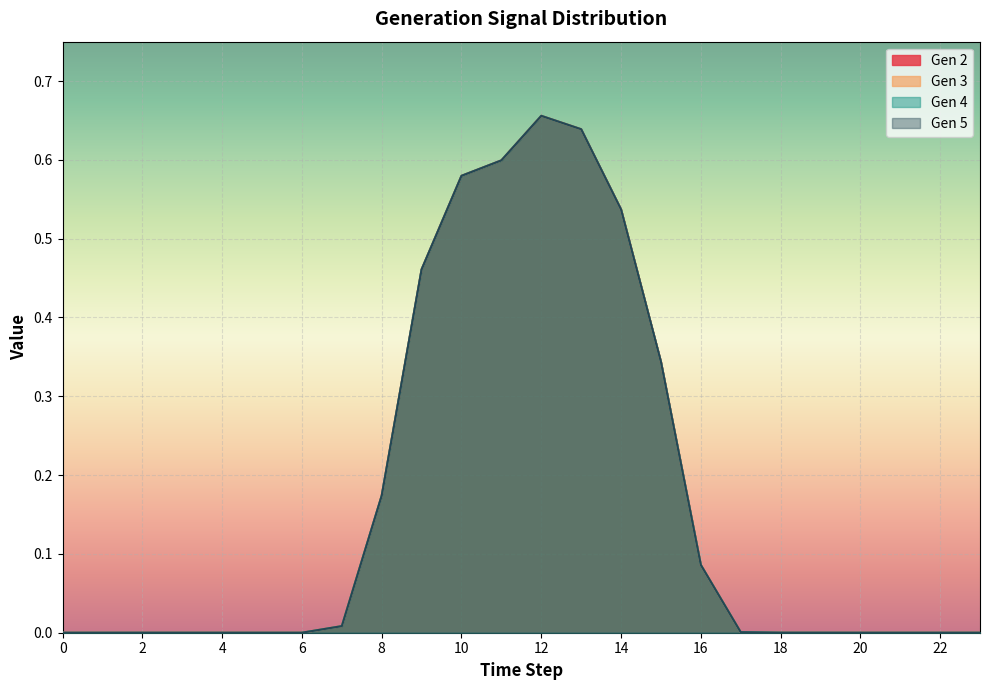

Does the chart display data point markers on the line(s)?

No